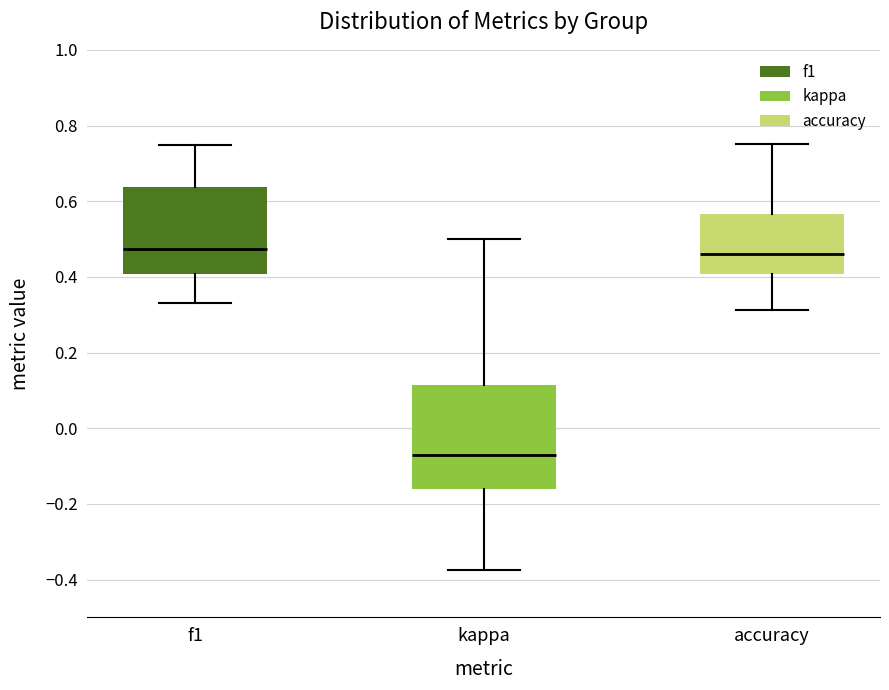

Where does the lower whisker of the box for f1 end on the y-axis? The values are not printed on the chart, so give them approximately, as read against the axis.

0.34